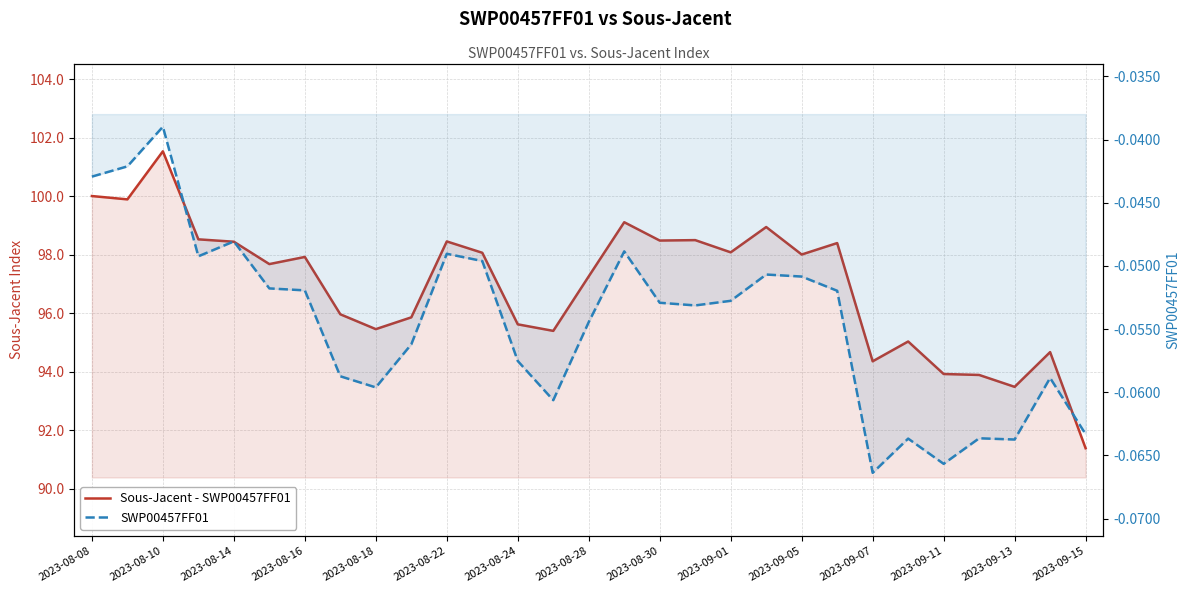

True or false: Sous-Jacent - SWP00457FF01 has a value of 94.4 at 2023-09-07.

True